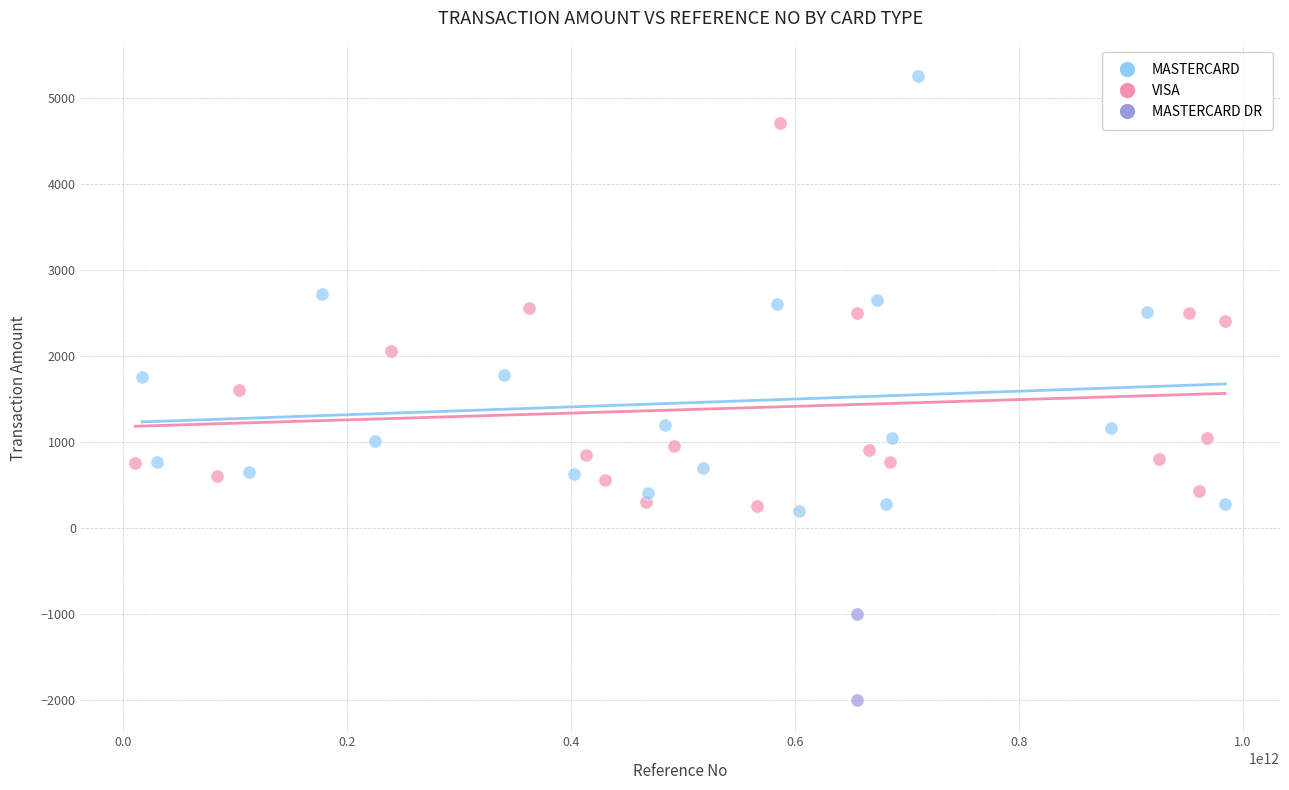

Which series reaches the minimum Y coordinate?

MASTERCARD DR